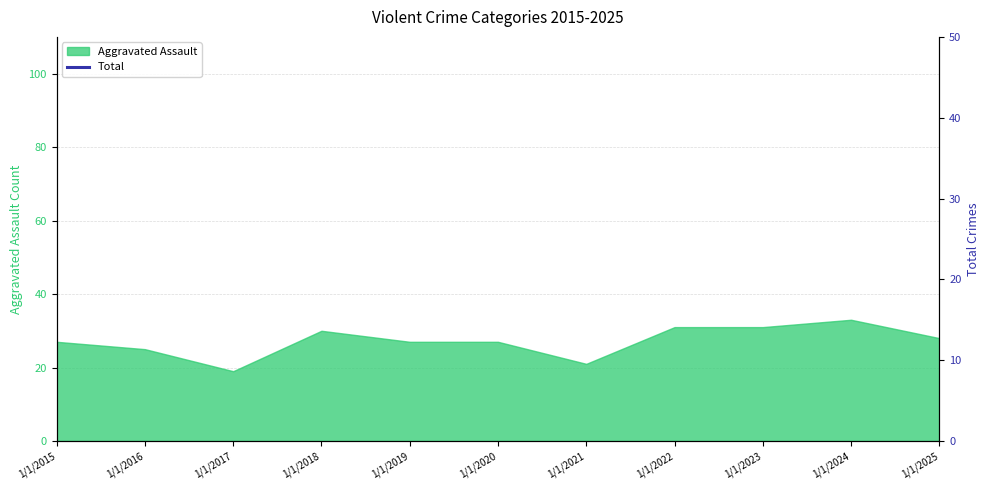

What is the minimum value for Aggravated Assault?

19